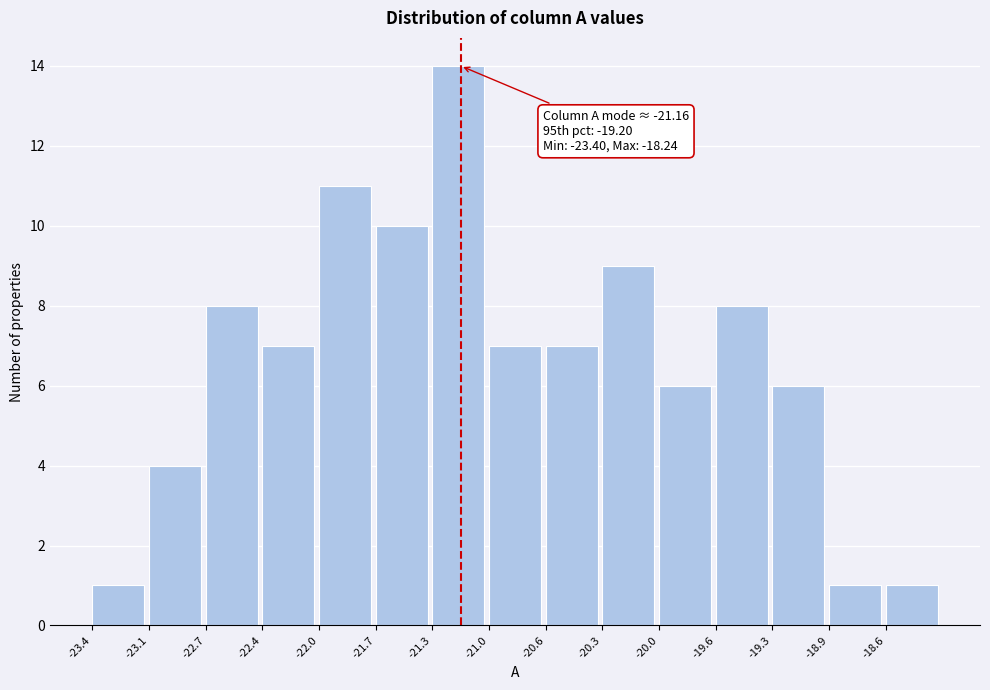

Which range on the x-axis has the tallest bar?

-21.35 to -21.00